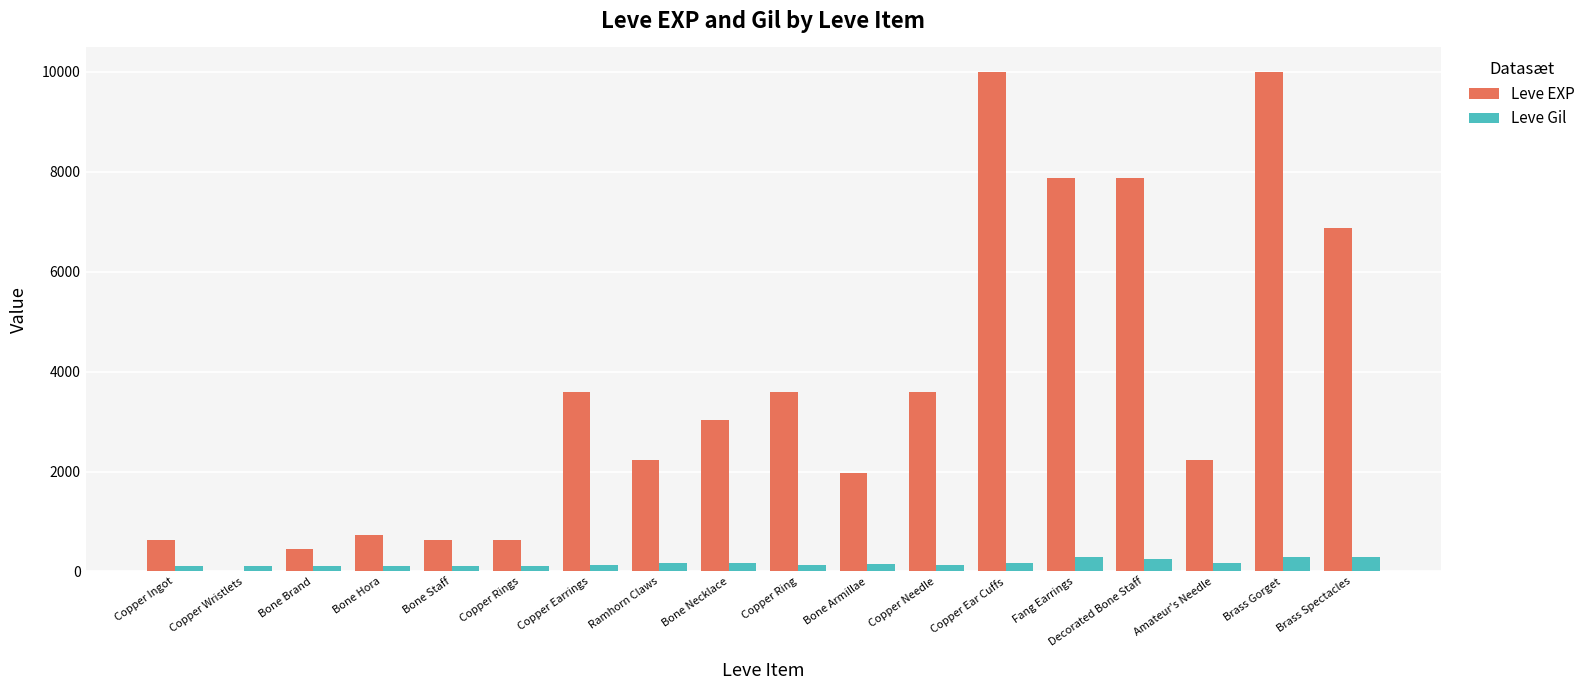

What is the highest value of the Leve Gil series?

293